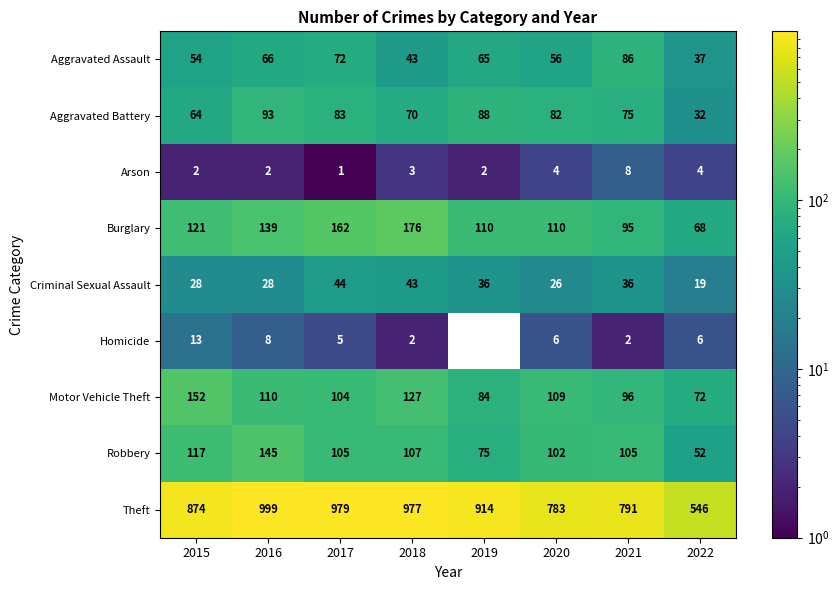

Which category has the lowest value in the Motor Vehicle Theft series?

2022